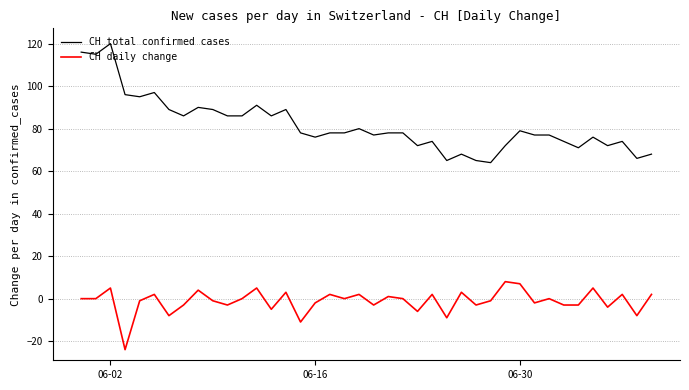

Which series has the largest total across all categories?

CH total confirmed cases